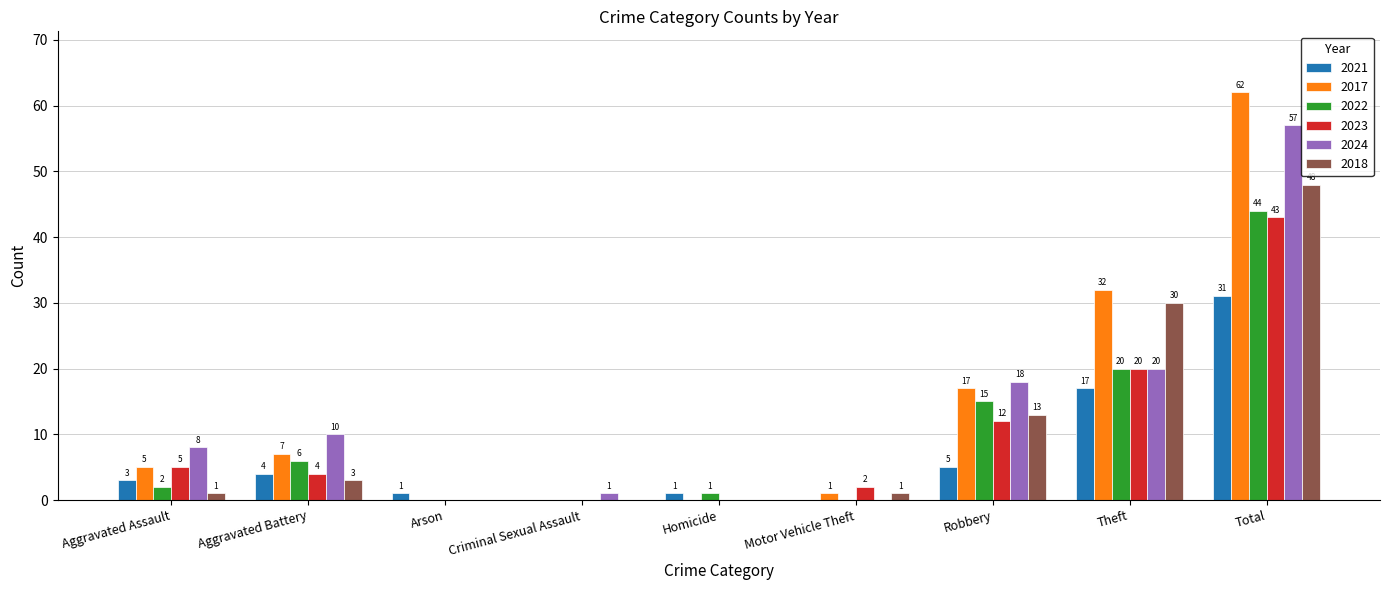

Between Criminal Sexual Assault and Theft, which series saw the biggest shift?

2017